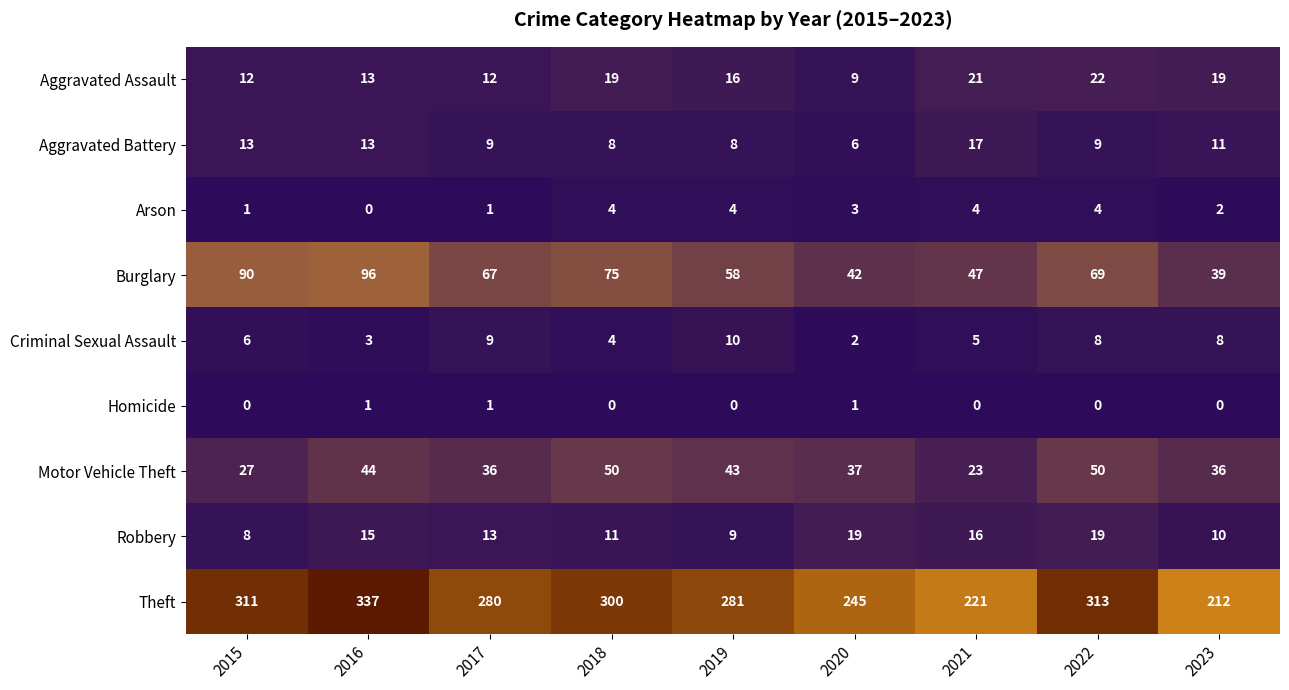

Rank the series at 2020 from highest to lowest value.

Theft, Burglary, Motor Vehicle Theft, Robbery, Aggravated Assault, Aggravated Battery, Arson, Criminal Sexual Assault, Homicide